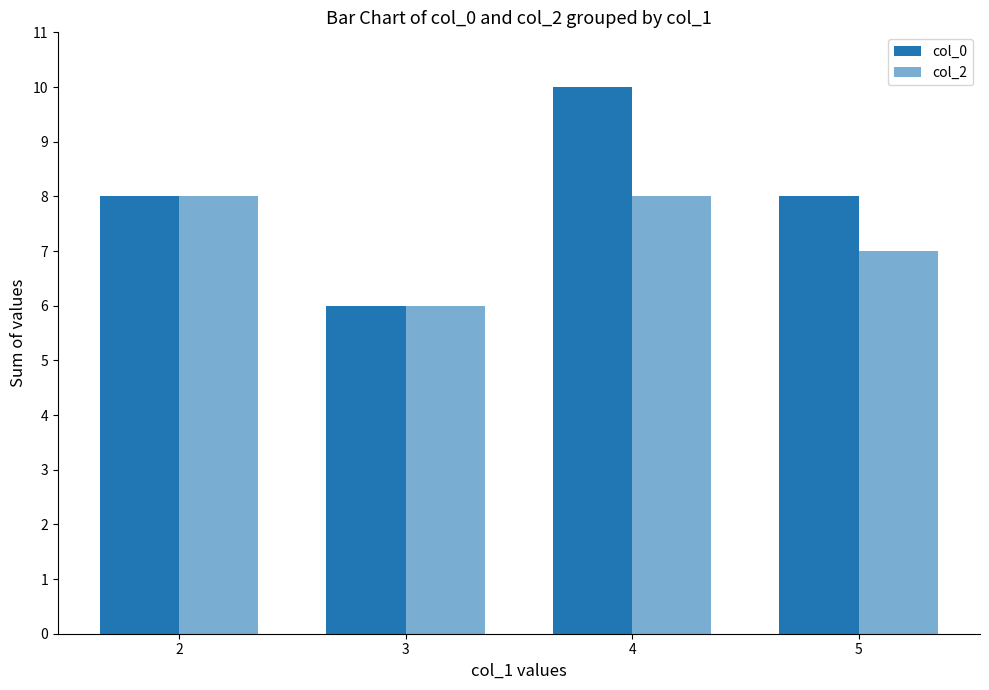

What is the value of the col_2 bar at the 3rd from the left?

8